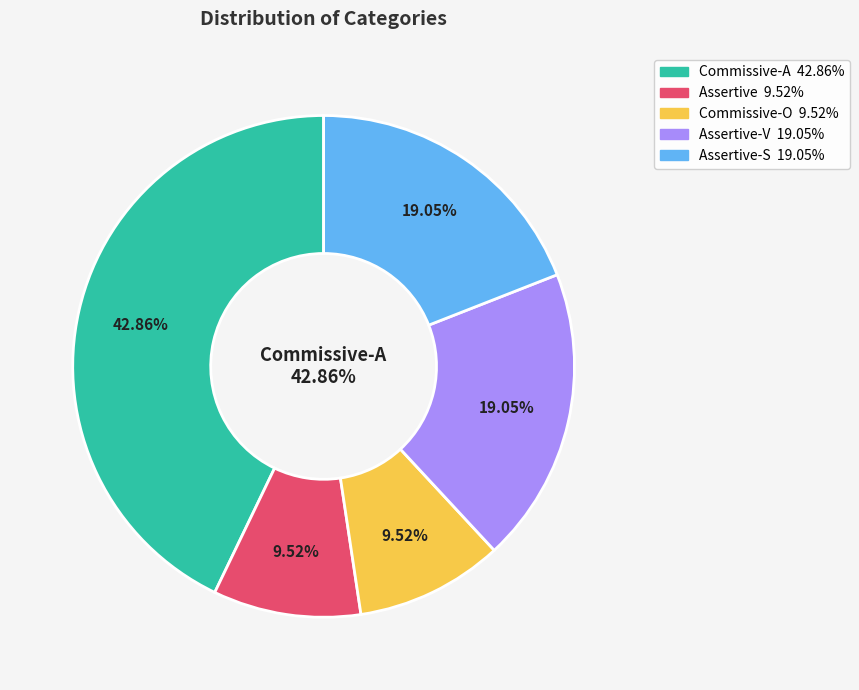

What is the change in value from Commissive-A to Assertive?

-7